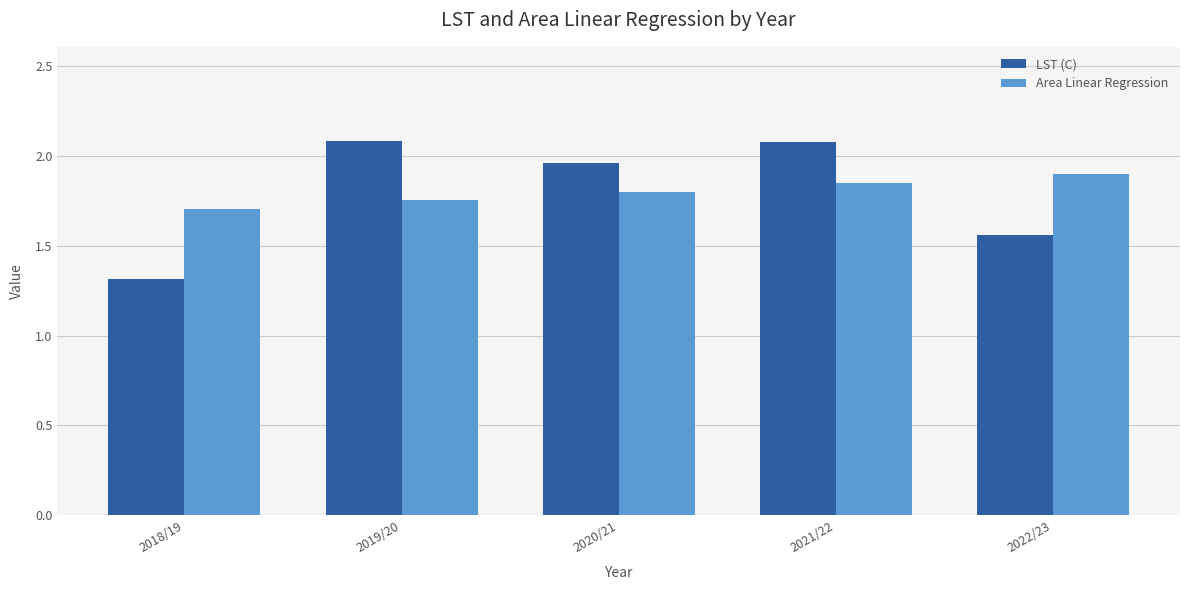

Is the value of Area Linear Regression at 2018/19 greater than the value of LST (C) at 2020/21?

No